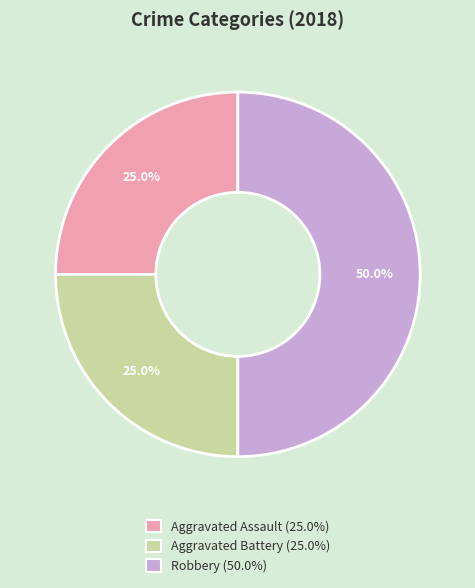

Between Aggravated Battery and Robbery, which is larger?

Robbery